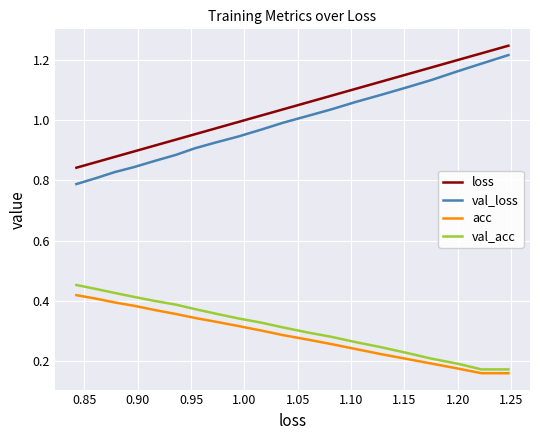

How many interior local valleys does the acc series have?

1